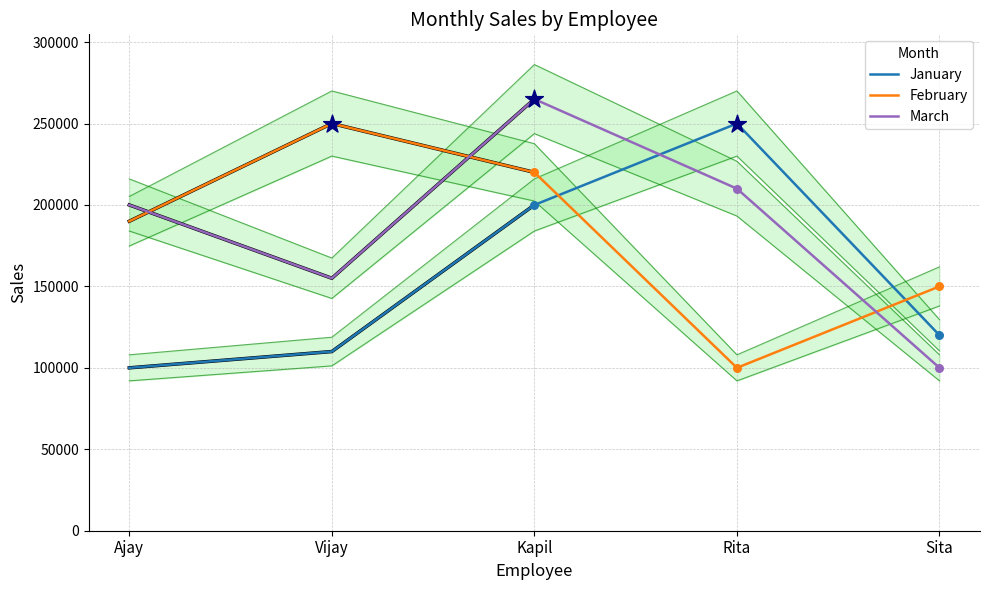

At which category is the sum across all series the highest?

Kapil